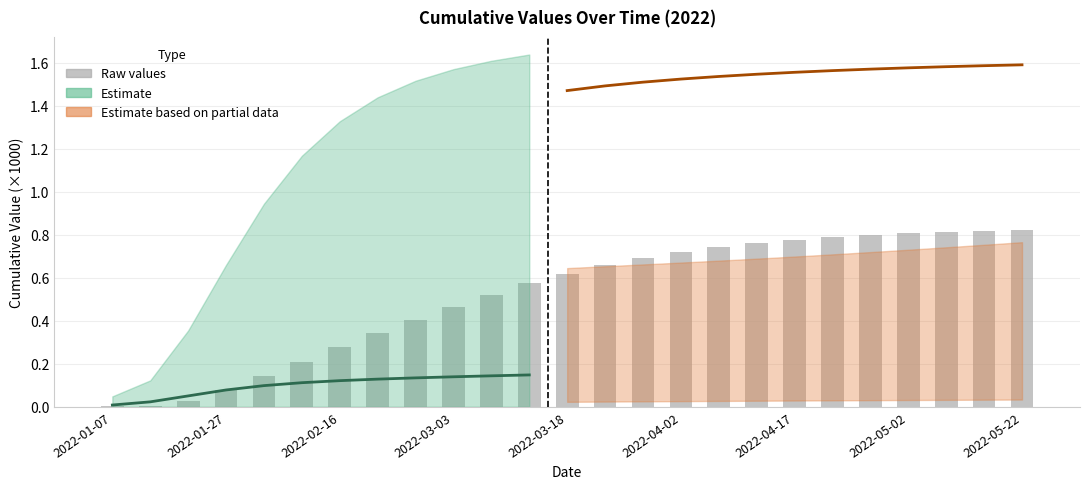

The value at 2022-04-02 is 1.0. True or false?

False